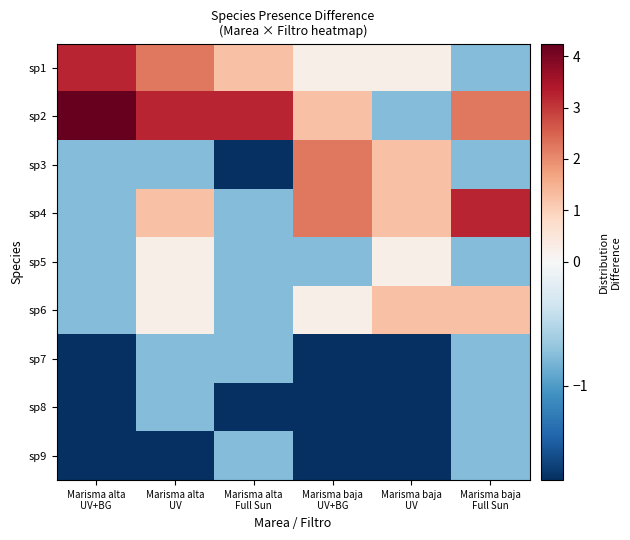

Rank the series at Marisma baja Full Sun from lowest to highest value.

sp1, sp3, sp5, sp7, sp8, sp9, sp6, sp2, sp4